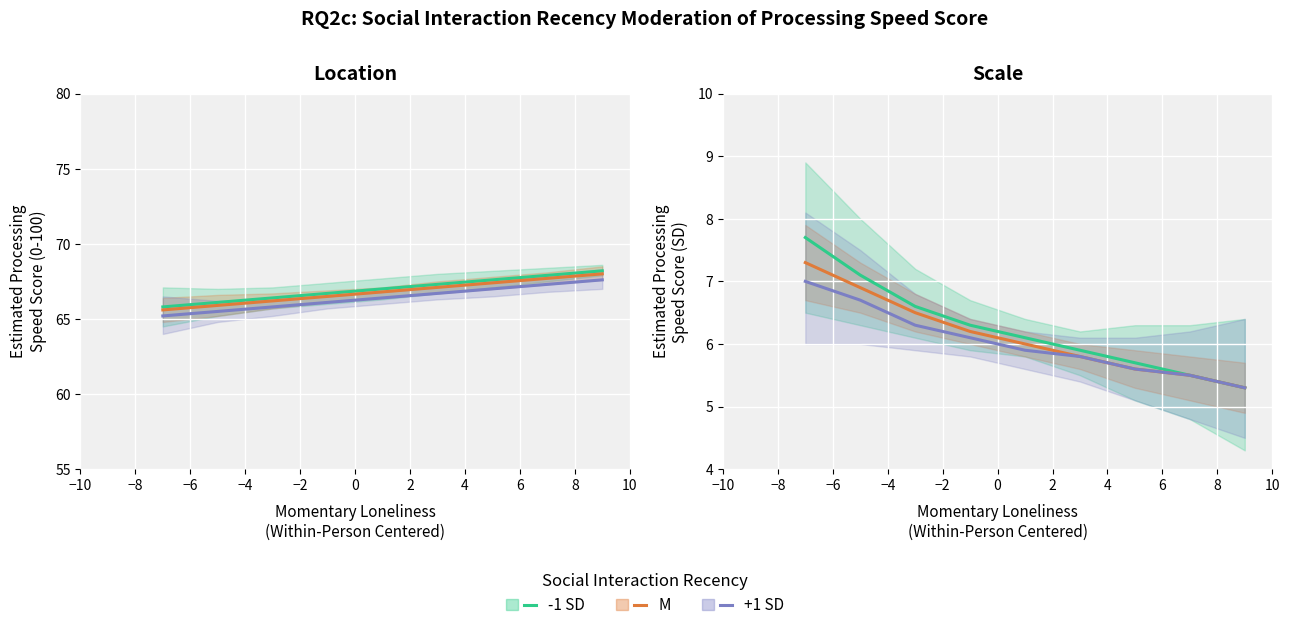

Which series has the widest spread of values?

-1 SD